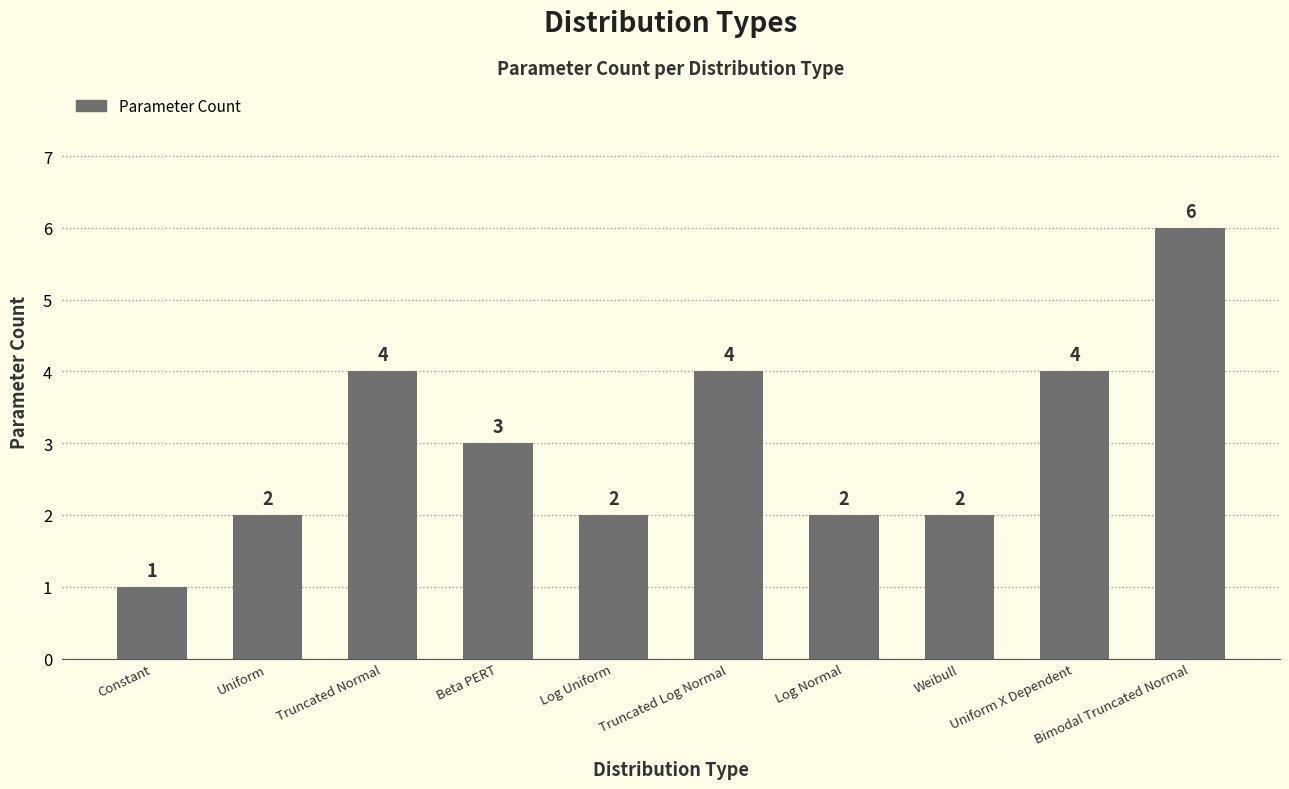

Does the chart contain any negative values?

No